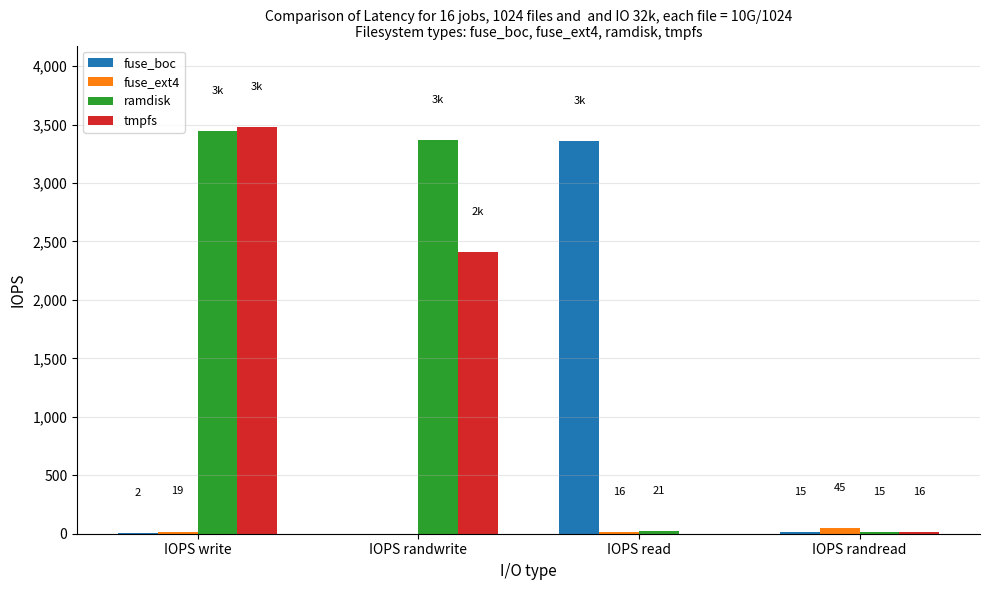

The tmpfs series shows 2410 at IOPS randwrite. True or false?

True